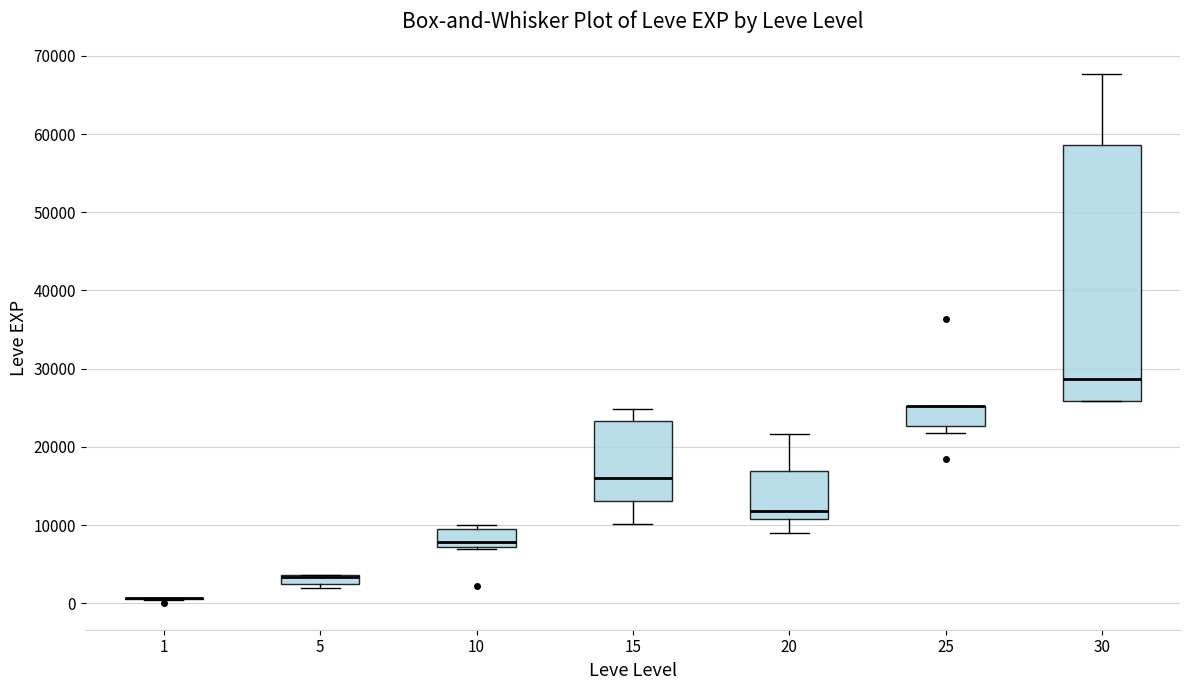

Comparing the boxes themselves (not the whiskers), which one is the tallest?

30